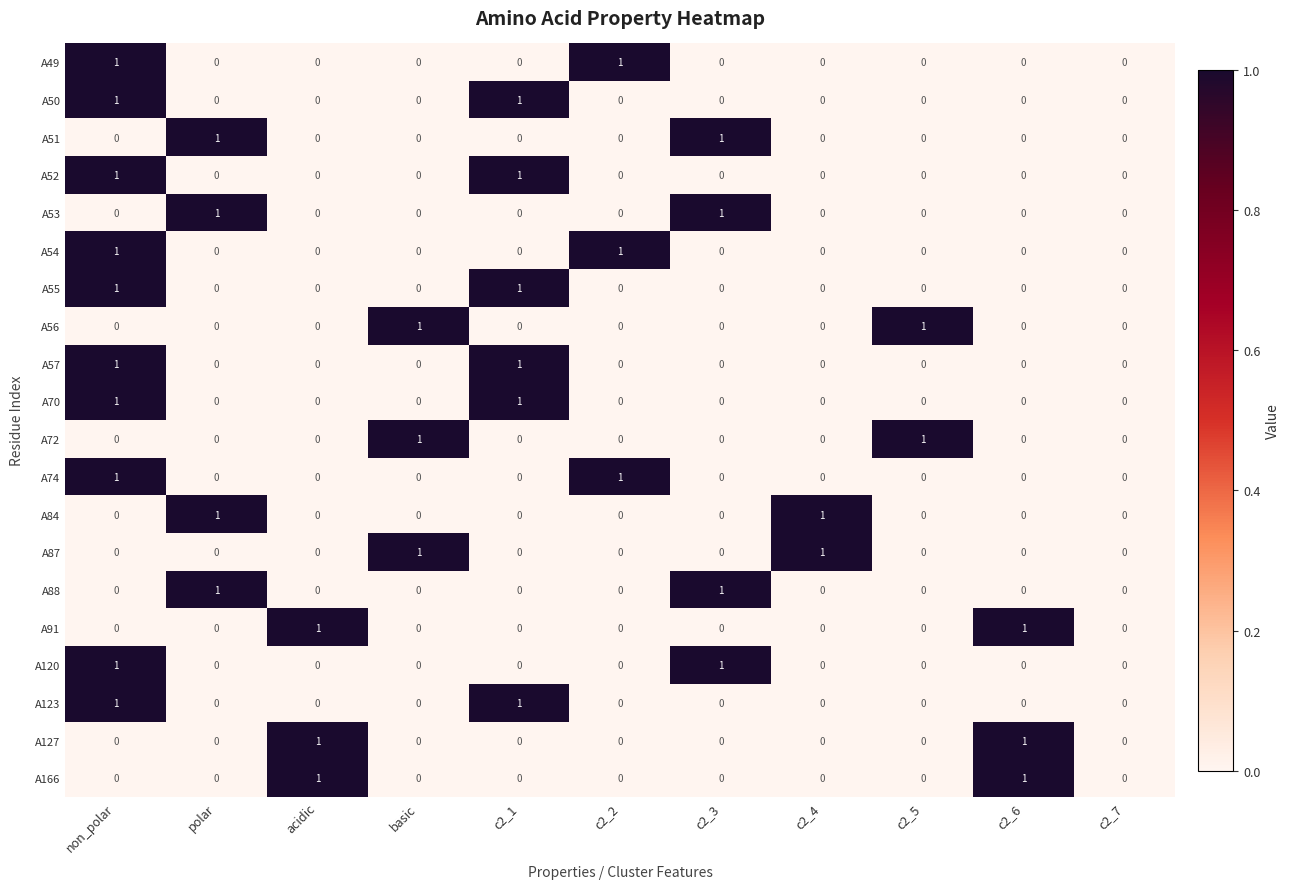

The A56 series shows 1 at c2_5. True or false?

True